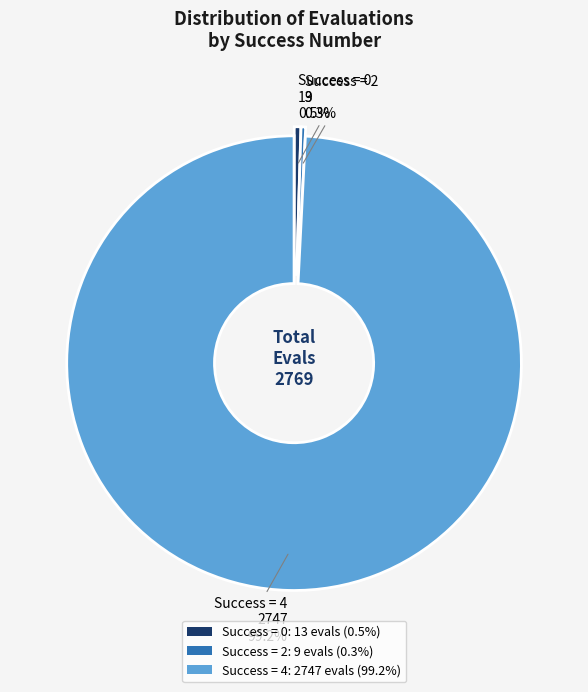

Does any single category account for the majority?

Yes